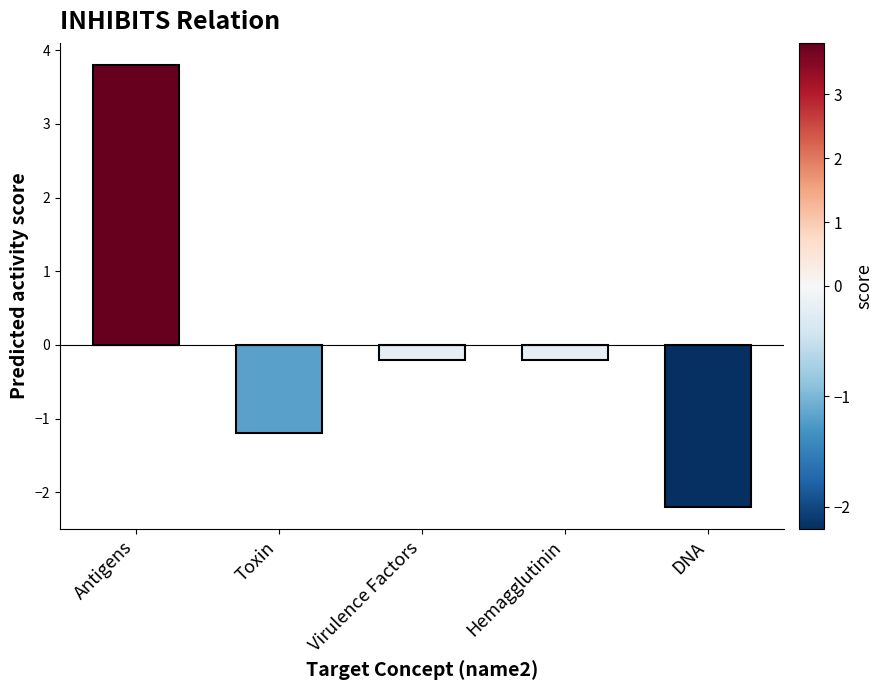

At which category does the chart reach its peak across all series?

Antigens